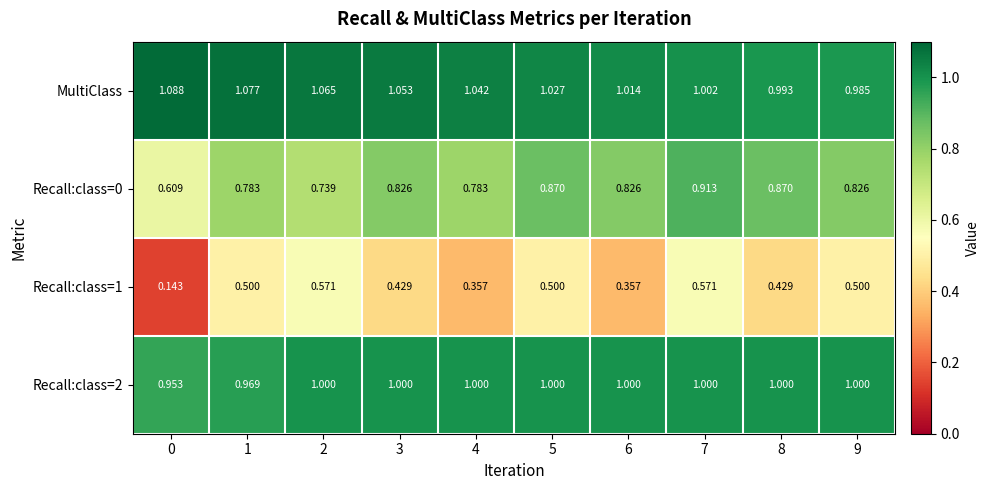

Is the value of Recall:class=0 at 7 greater than the value of MultiClass at 7?

No